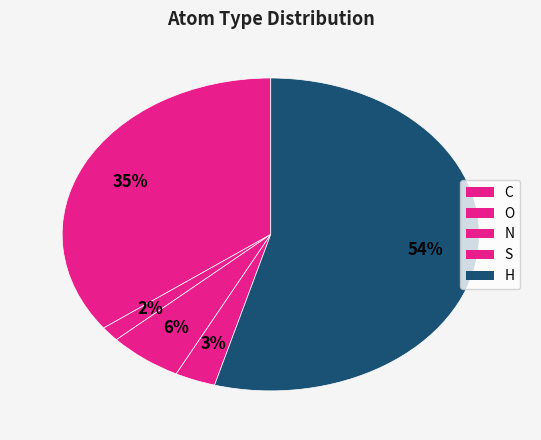

Is there any slice that represents more than half of the pie?

Yes